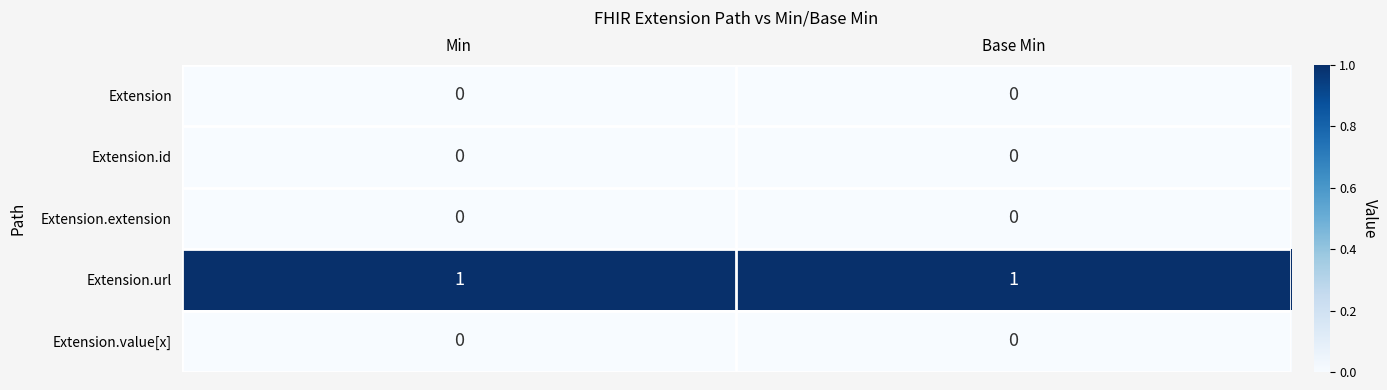

Which series has the largest total across all categories?

Extension.url